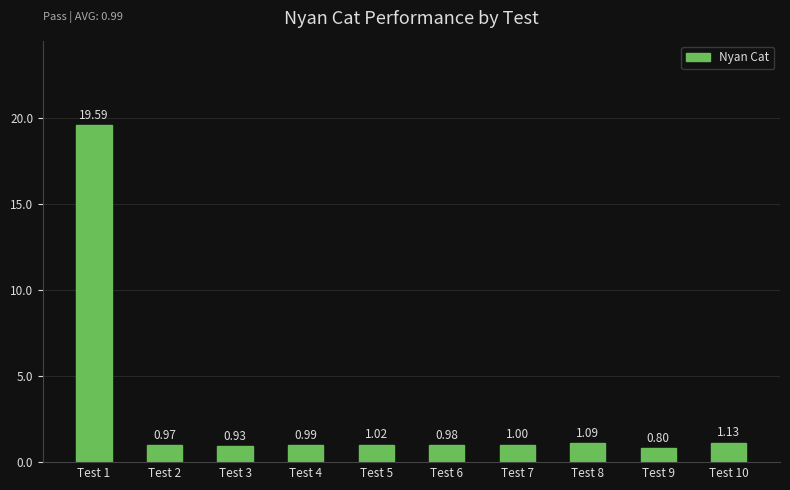

List the labels in order of value, largest first.

Test 1, Test 10, Test 8, Test 5, Test 7, Test 4, Test 6, Test 2, Test 3, Test 9